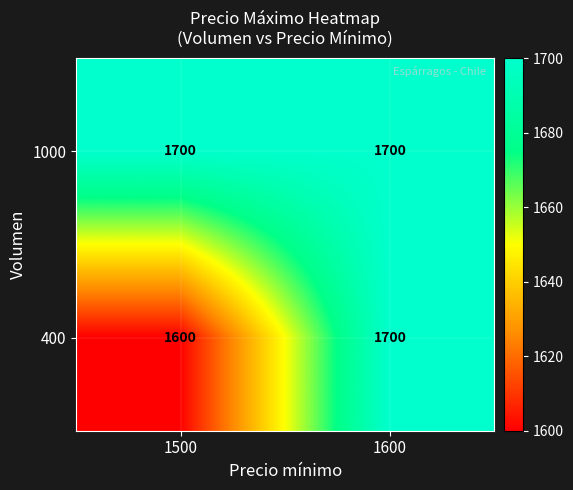

What is the difference between the highest and lowest values at 1500?

100